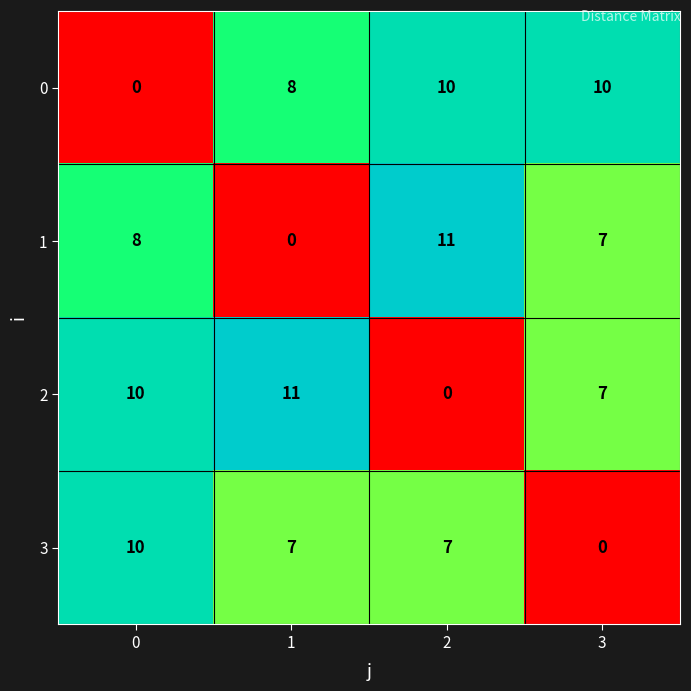

How many series are shown in this chart?

4